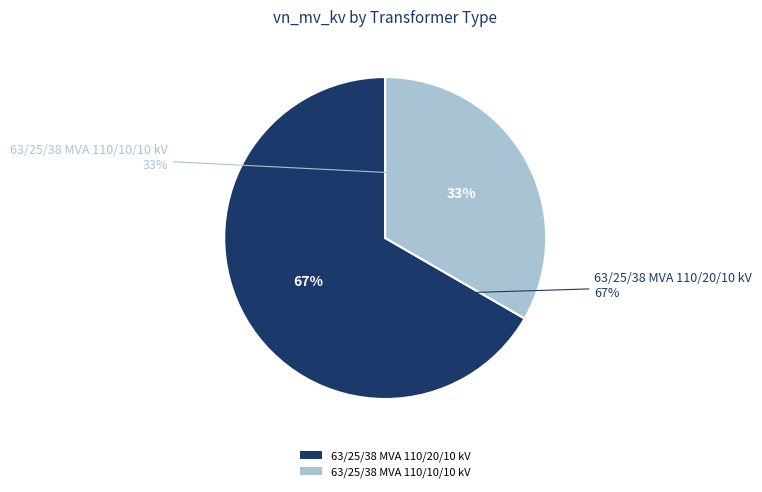

Which slice is the smallest?

63/25/38 MVA 110/10/10 kV